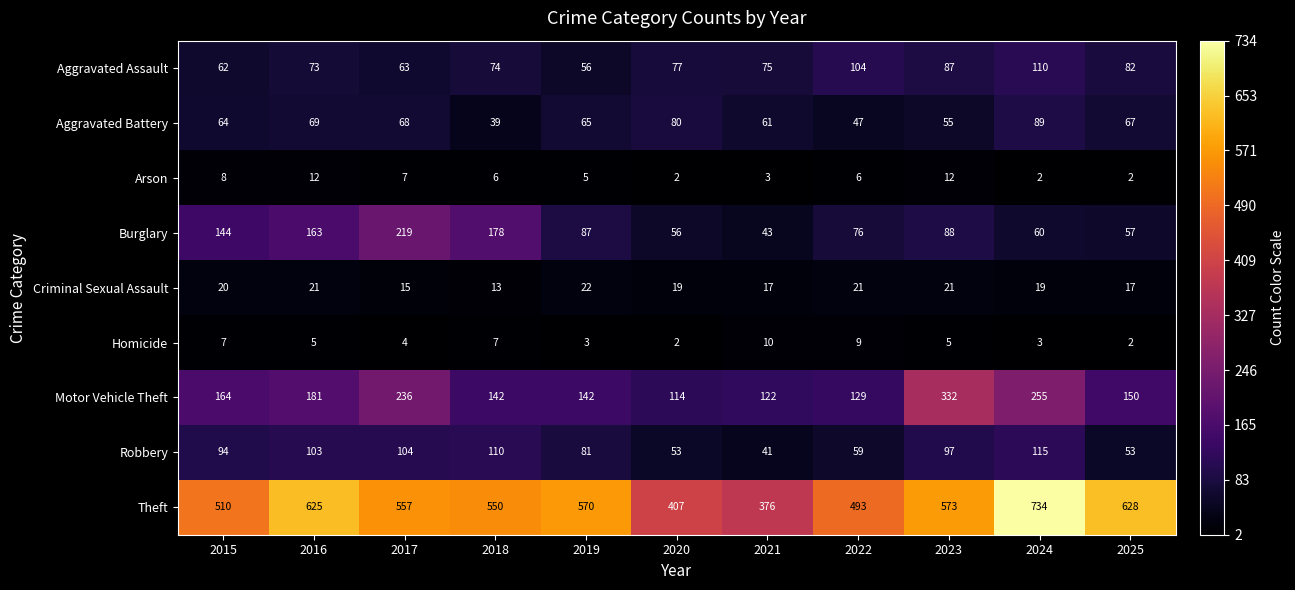

Rank the series by their maximum value, from highest to lowest.

Theft, Motor Vehicle Theft, Burglary, Robbery, Aggravated Assault, Aggravated Battery, Criminal Sexual Assault, Arson, Homicide